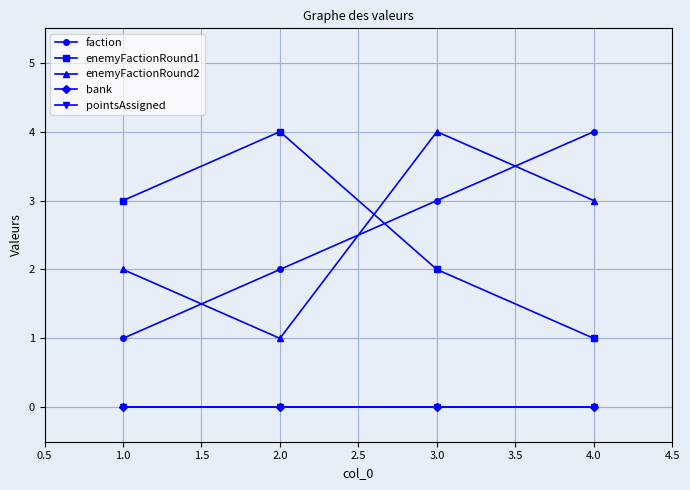

Does the chart have visible grid lines?

Yes